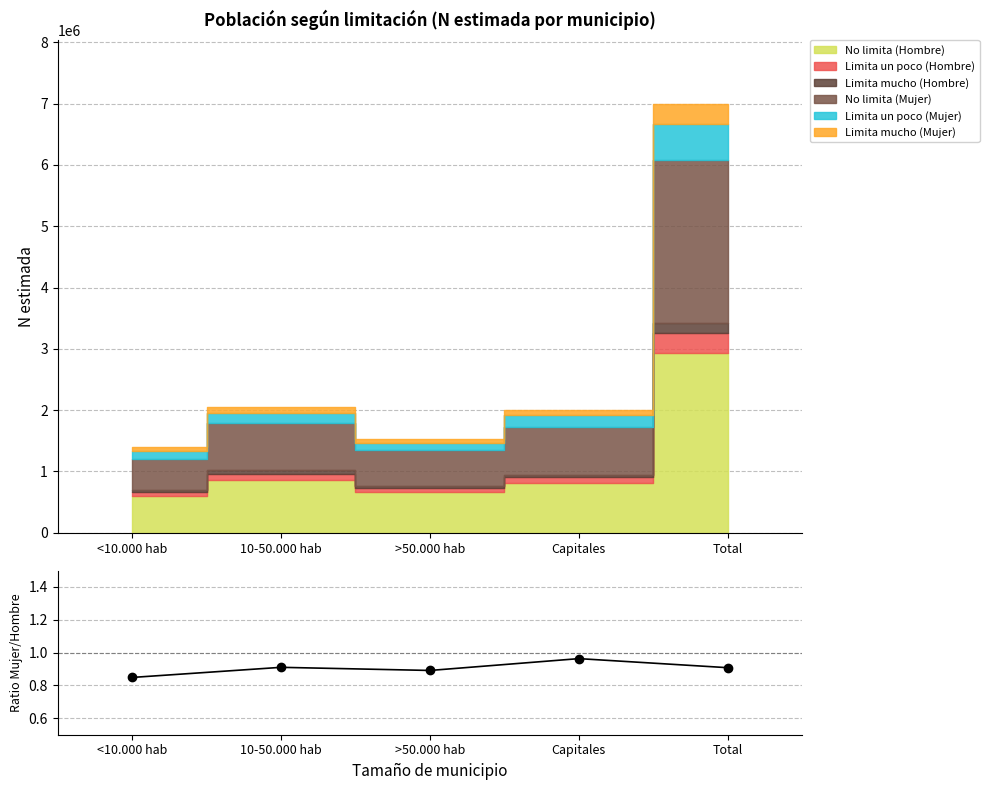

How many interior local valleys (lower than both neighbors) does the data have?

1